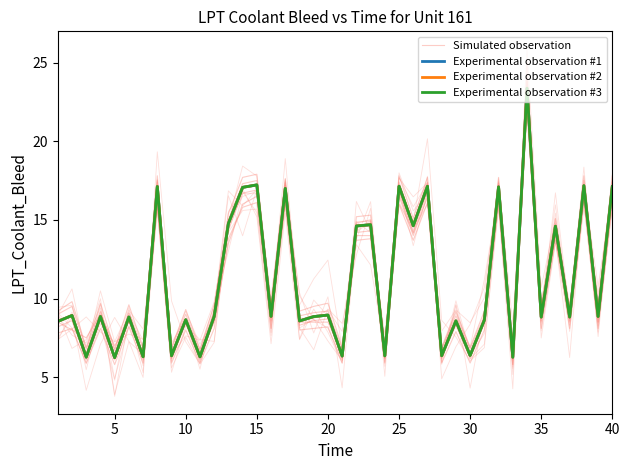

How many series are shown in this chart?

4